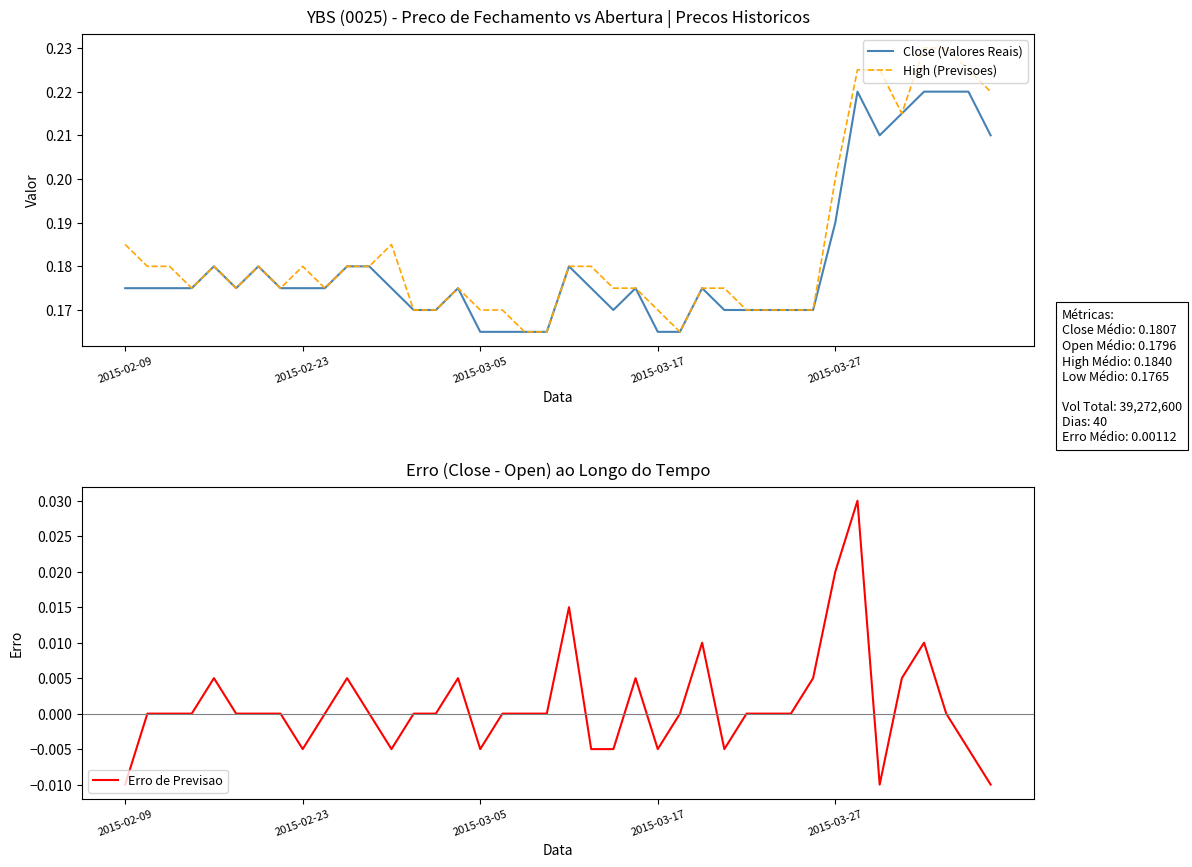

Is it true that High (Previsoes) equals 0.3 at 2015-03-27?

False